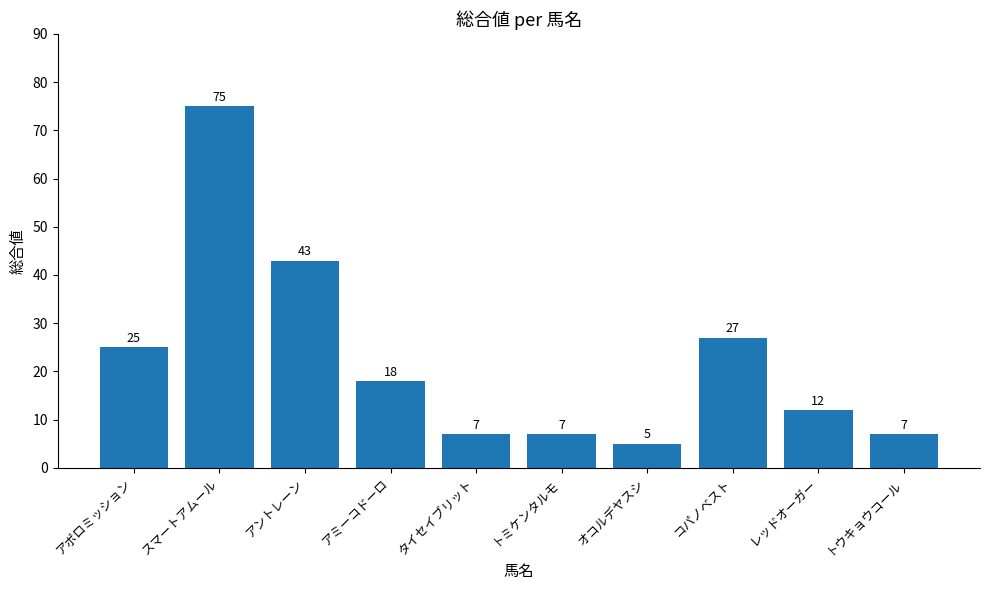

What position from the right is レッドオーガー?

2